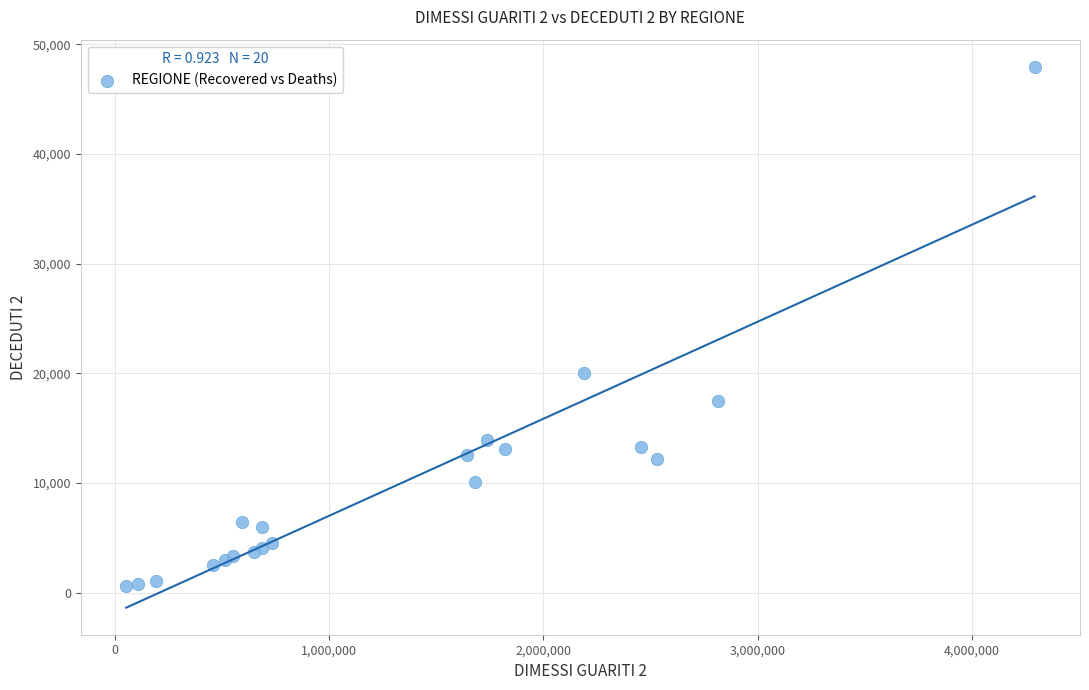

What Y value in the scatter plot is closest to 24268?

20043